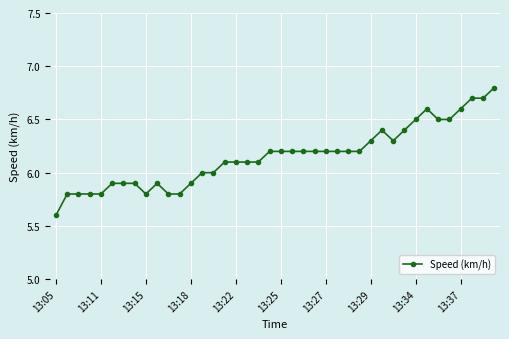

What is the value of the 39th point from the left?

6.7